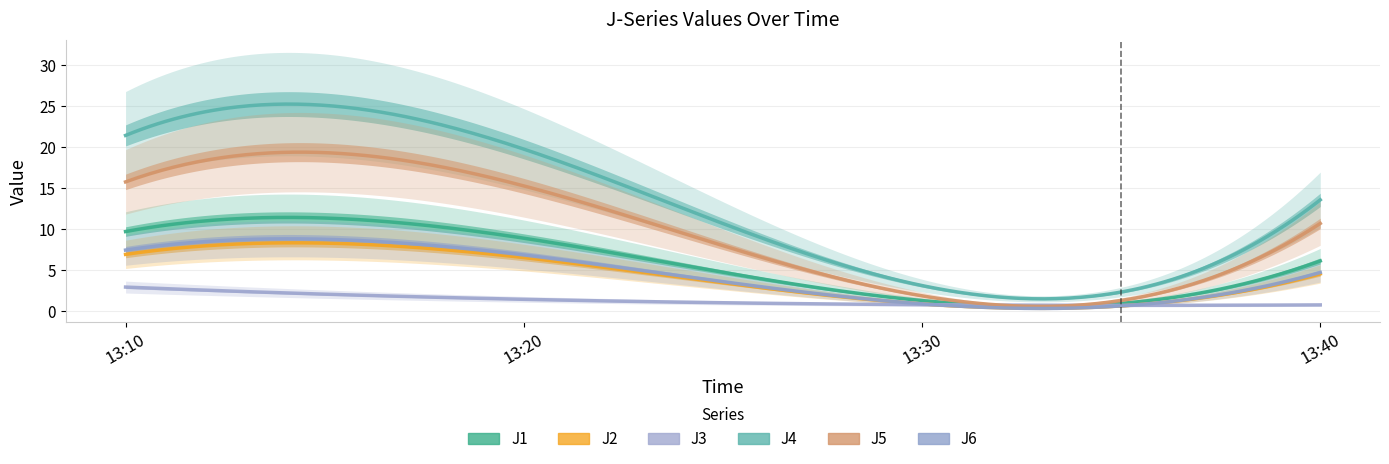

Between 13:20 and 13:30, which series saw the biggest shift?

J4